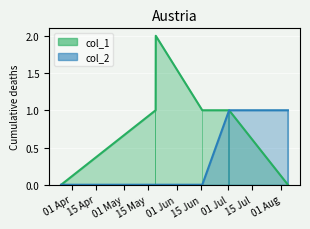

Are the bars horizontal?

No